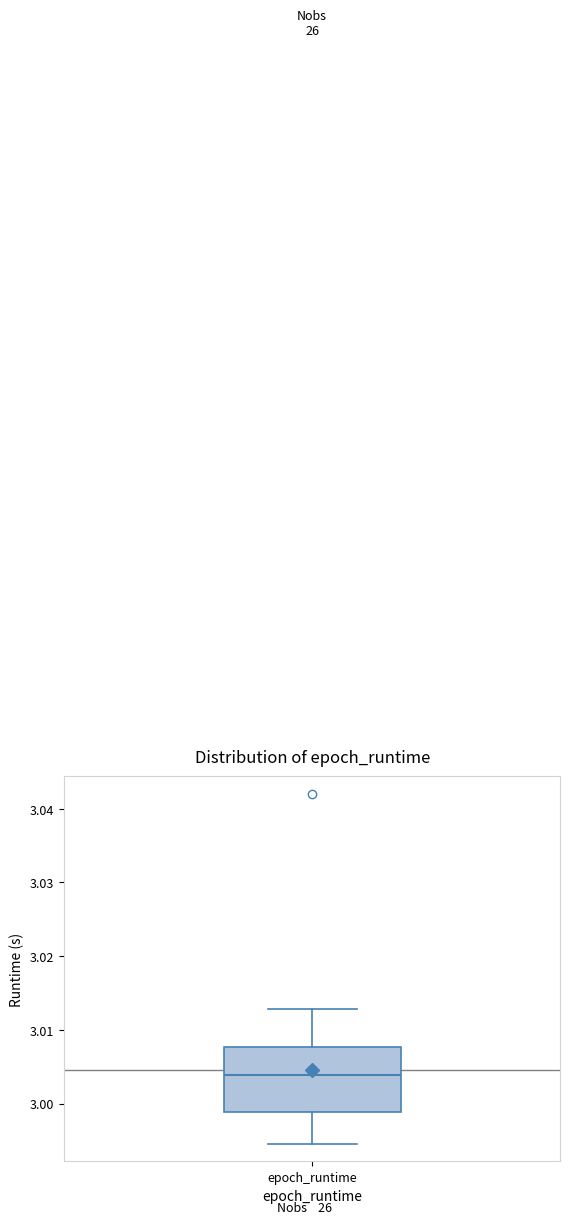

Where does the lower whisker of the box for epoch_runtime end on the y-axis? The values are not printed on the chart, so give them approximately, as read against the axis.

2.995